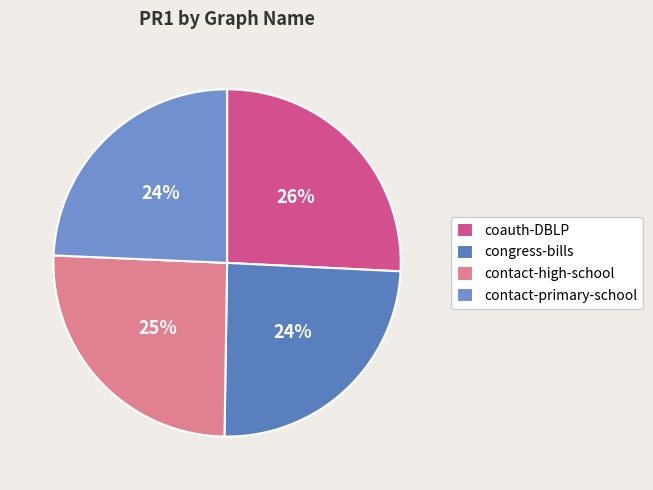

What percentage is the contact-high-school slice, to the nearest percent?

25%